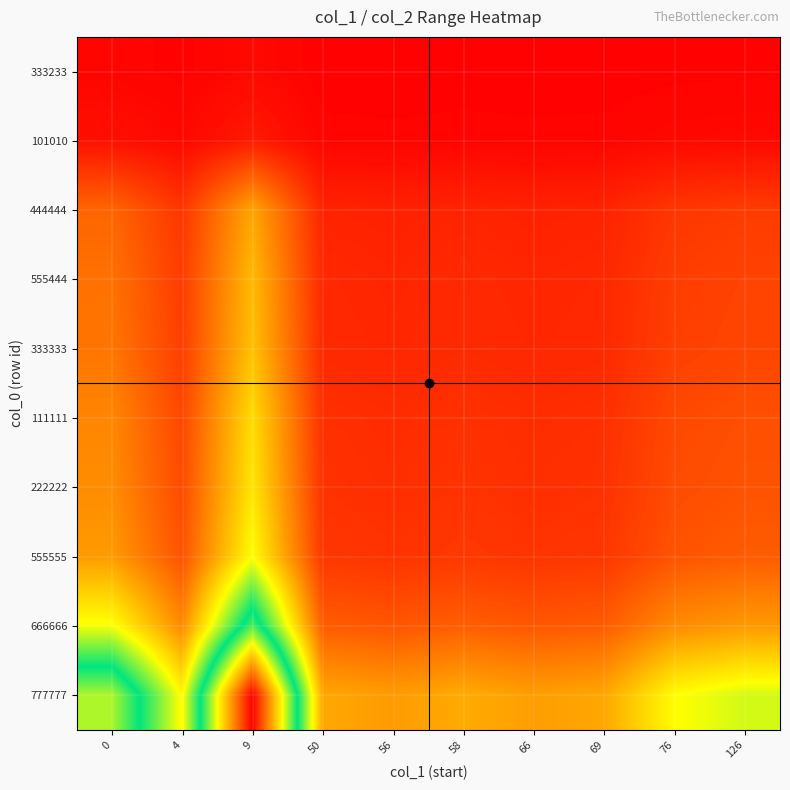

What is the spread (max minus min) of values at 56?

0.2